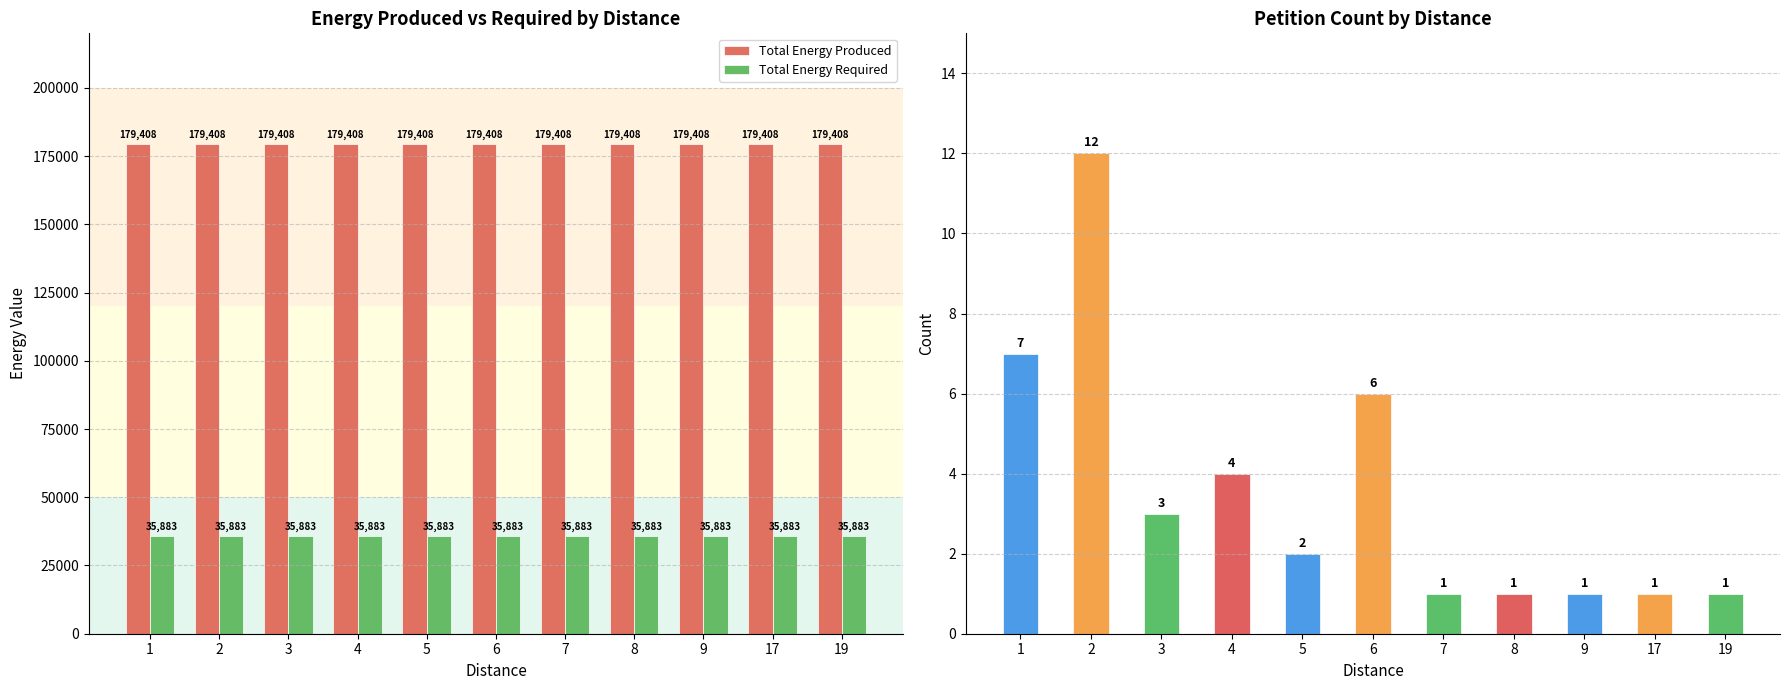

What is the lowest value of the Total Energy Required series?

35883